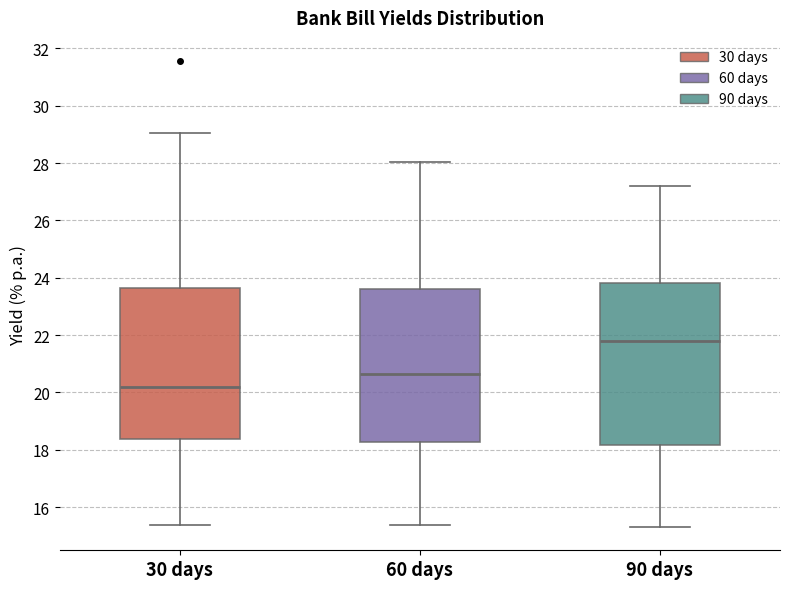

Reading left to right, read every box against the y-axis: the position of its median line, the range the box covers, and the ends of its whiskers. The values are not printed on the chart, so give them approximately, as read against the axis.

30 days: median 20.2, box 18.4 to 23.6, whiskers 15.4 to 29.0
60 days: median 20.6, box 18.2 to 23.6, whiskers 15.4 to 28.0
90 days: median 21.8, box 18.2 to 23.8, whiskers 15.4 to 27.2